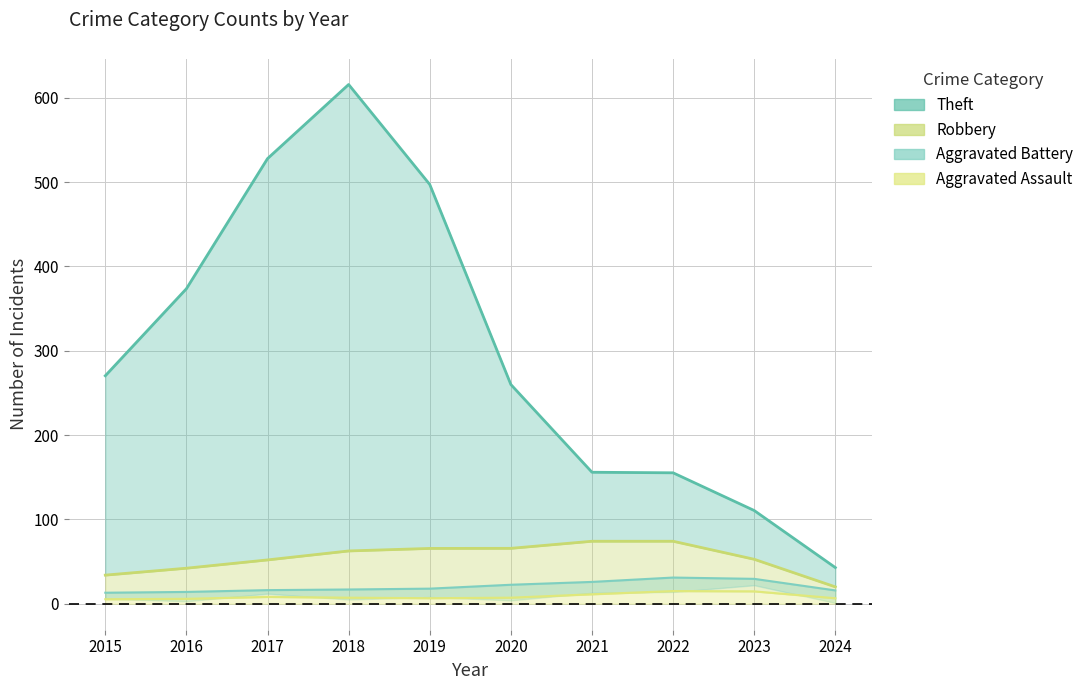

Reading right to left, what are all the values shown in this chart?

Theft: 2024=42.9	2023=110.6	2022=155.3	2021=155.9	2020=259.9	2019=497.1	2018=615.7	2017=527.8	2016=373.5	2015=270.3
Robbery: 2024=20.0	2023=52.7	2022=74.1	2021=74.1	2020=65.7	2019=65.6	2018=62.6	2017=52.0	2016=42.2	2015=33.9
Aggravated Battery: 2024=15.8	2023=29.5	2022=31.1	2021=25.9	2020=22.5	2019=17.9	2018=16.9	2017=16.2	2016=14.0	2015=13.1
Aggravated Assault: 2024=6.6	2023=14.7	2022=15.1	2021=11.3	2020=7.2	2019=6.6	2018=7.2	2017=8.1	2016=5.9	2015=5.4